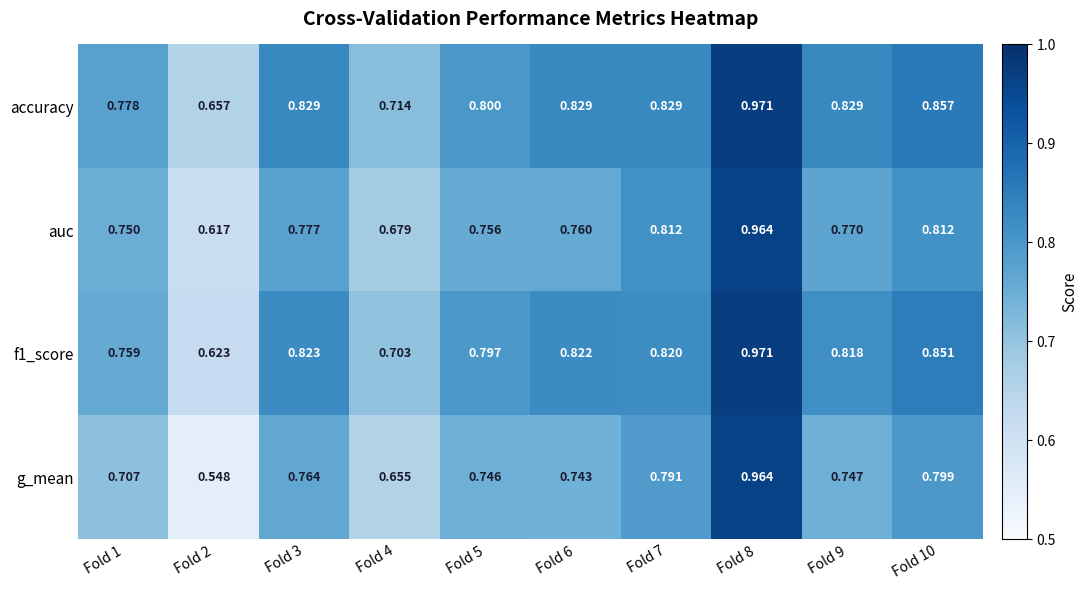

Which series has the widest spread of values?

g_mean